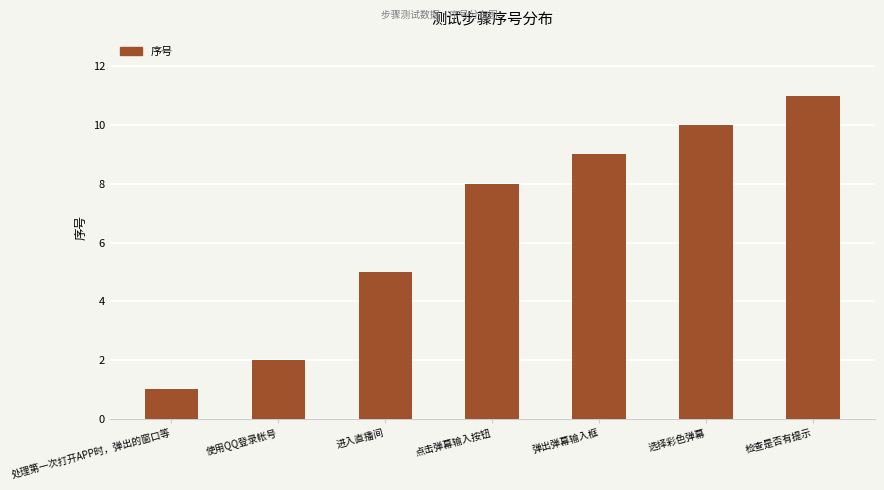

List the labels in order of value, largest first.

检查是否有提示, 选择彩色弹幕, 弹出弹幕输入框, 点击弹幕输入按钮, 进入直播间, 使用QQ登录帐号, 处理第一次打开APP时，弹出的窗口等